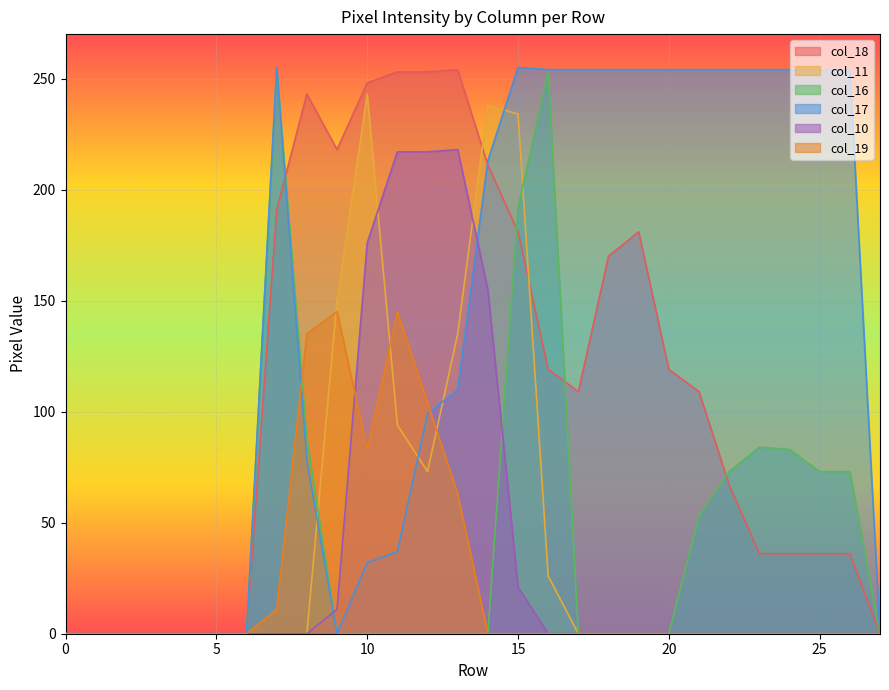

How many positive values does the col_16 series have?

10